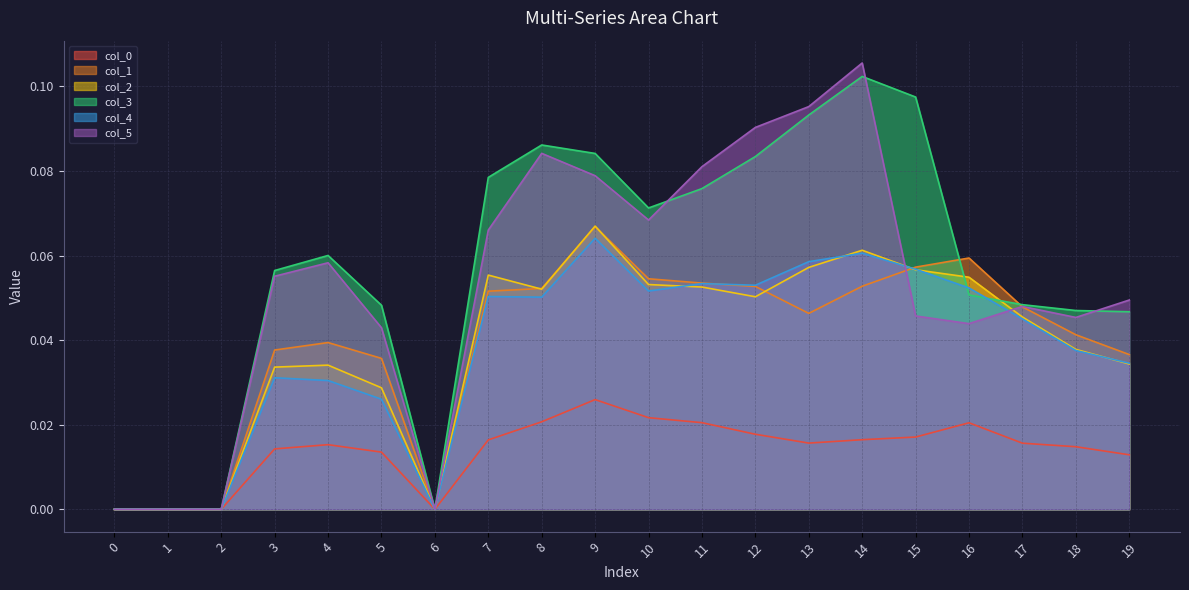

True or false: col_0 and col_2 intersect in this chart.

False